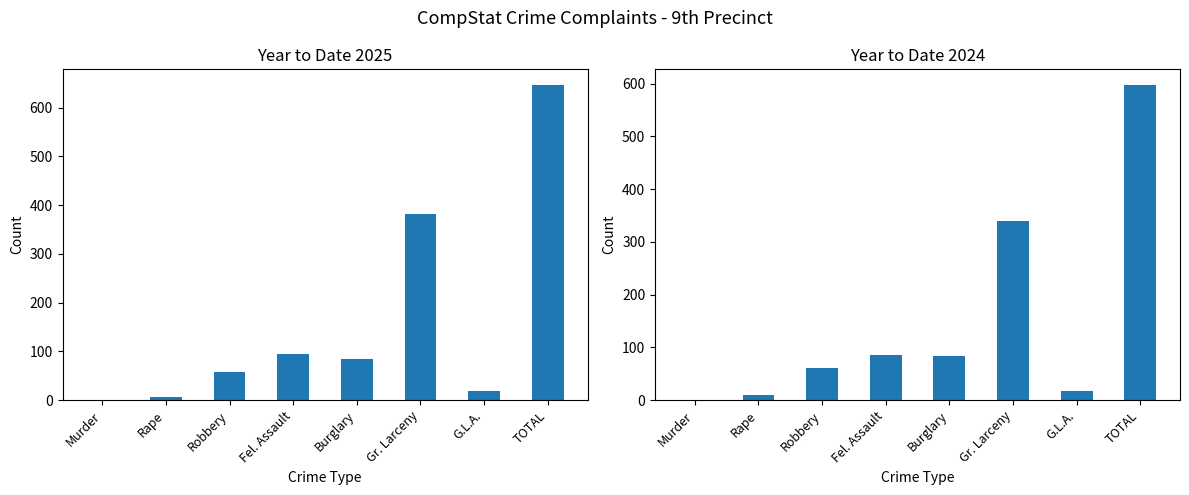

How many series are shown in this chart?

2